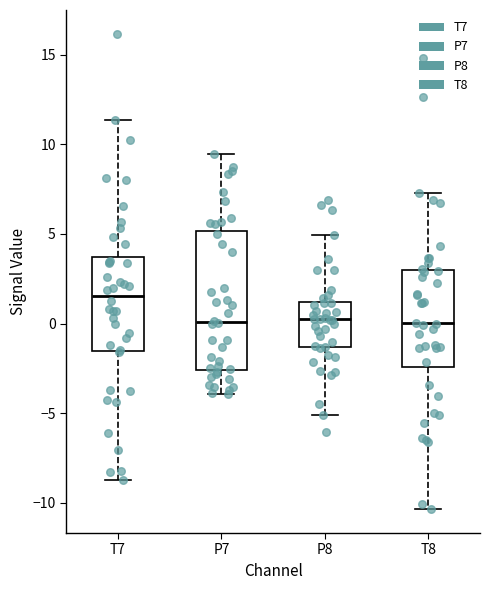

Reading left to right, read every box against the y-axis: the position of its median line, the range the box covers, and the ends of its whiskers. The values are not printed on the chart, so give them approximately, as read against the axis.

T7: median 1.5, box -1.5 to 3.5, whiskers -8.5 to 11.5
P7: median 0.0, box -2.5 to 5.0, whiskers -4.0 to 9.5
P8: median 0.0, box -1.5 to 1.0, whiskers -5.0 to 5.0
T8: median 0.0, box -2.5 to 3.0, whiskers -10.5 to 7.5